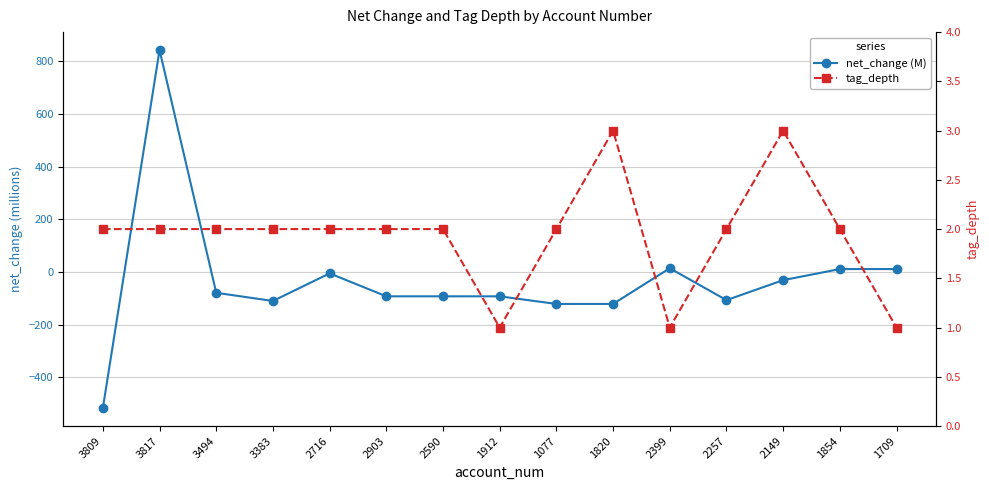

At which category is the sum across all series the highest?

3817